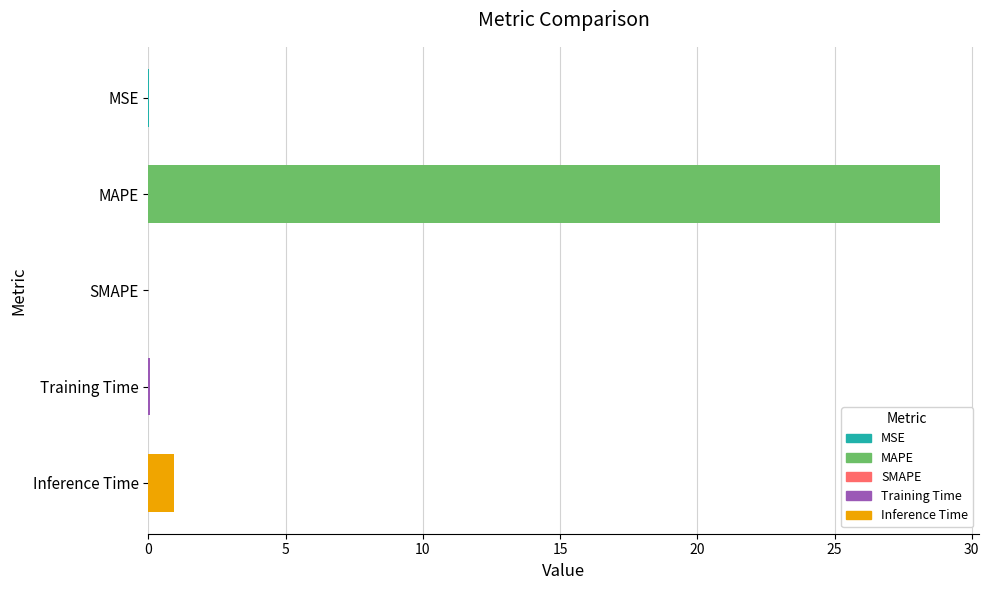

What is the maximum value shown in the chart?

28.8